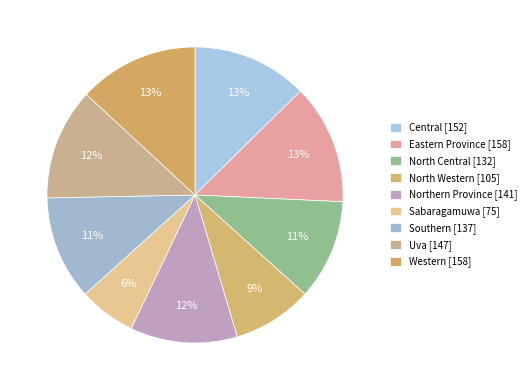

How many segments does this pie chart have?

9